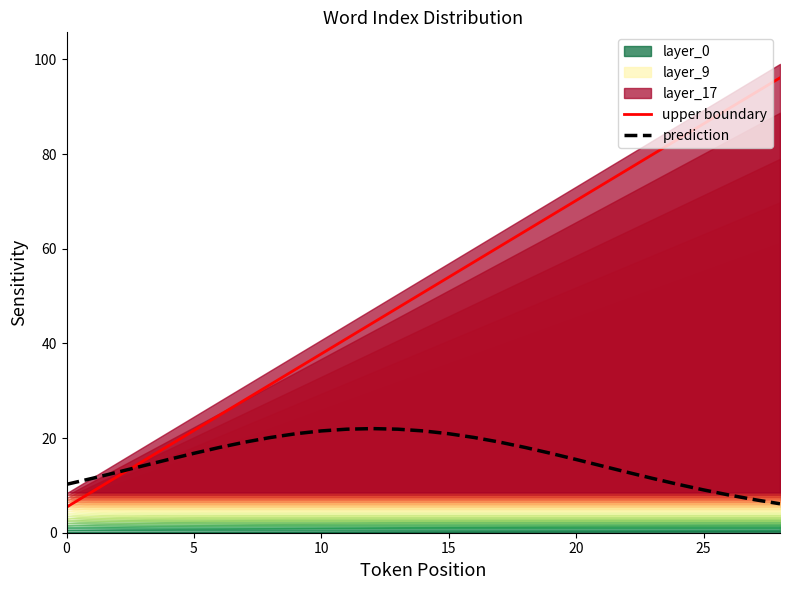

Where does the upper boundary series first go above 50?

14